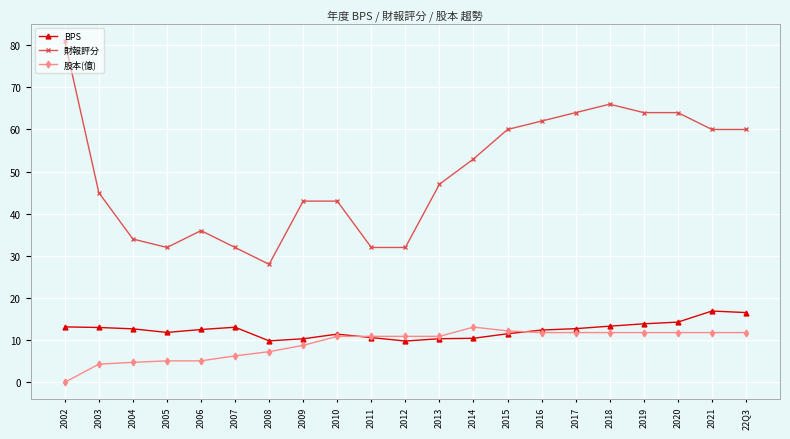

The 股本(億) series shows 11.8 at 2018. True or false?

True